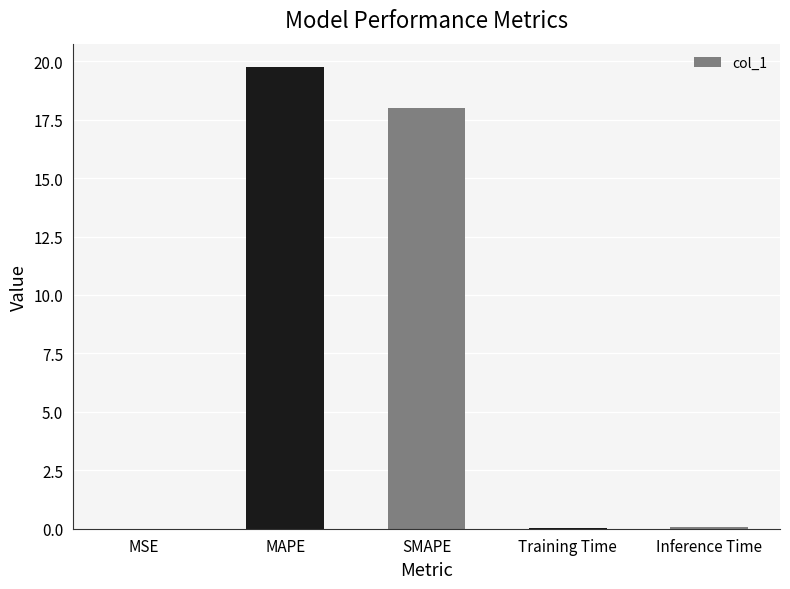

What is the greatest value displayed?

19.8